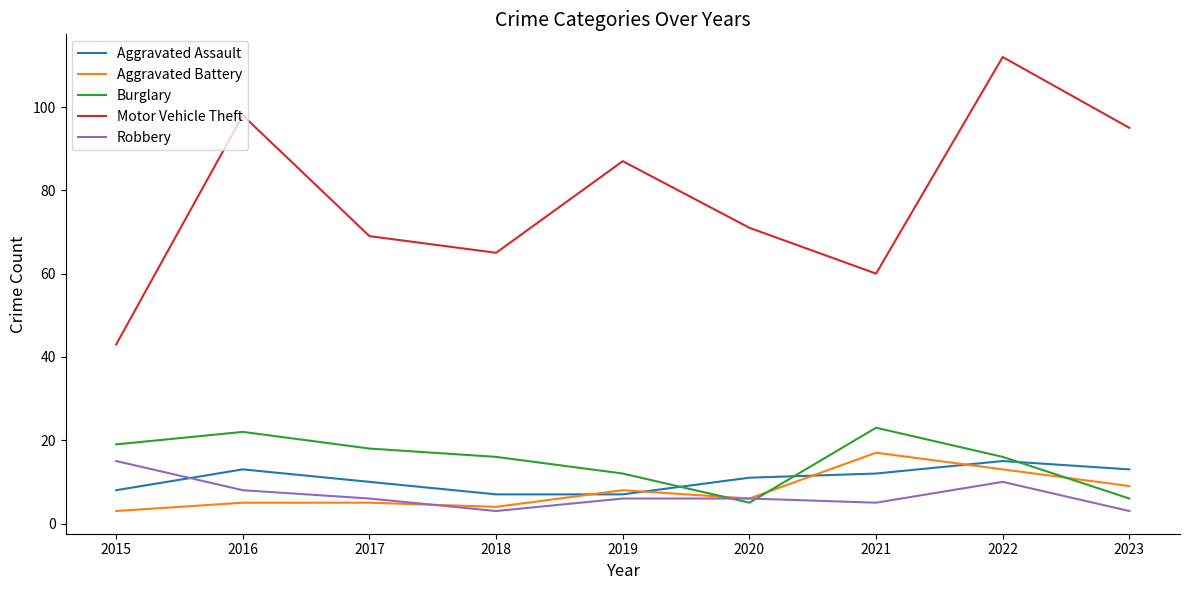

What is the spread (max minus min) of values at 2021?

55